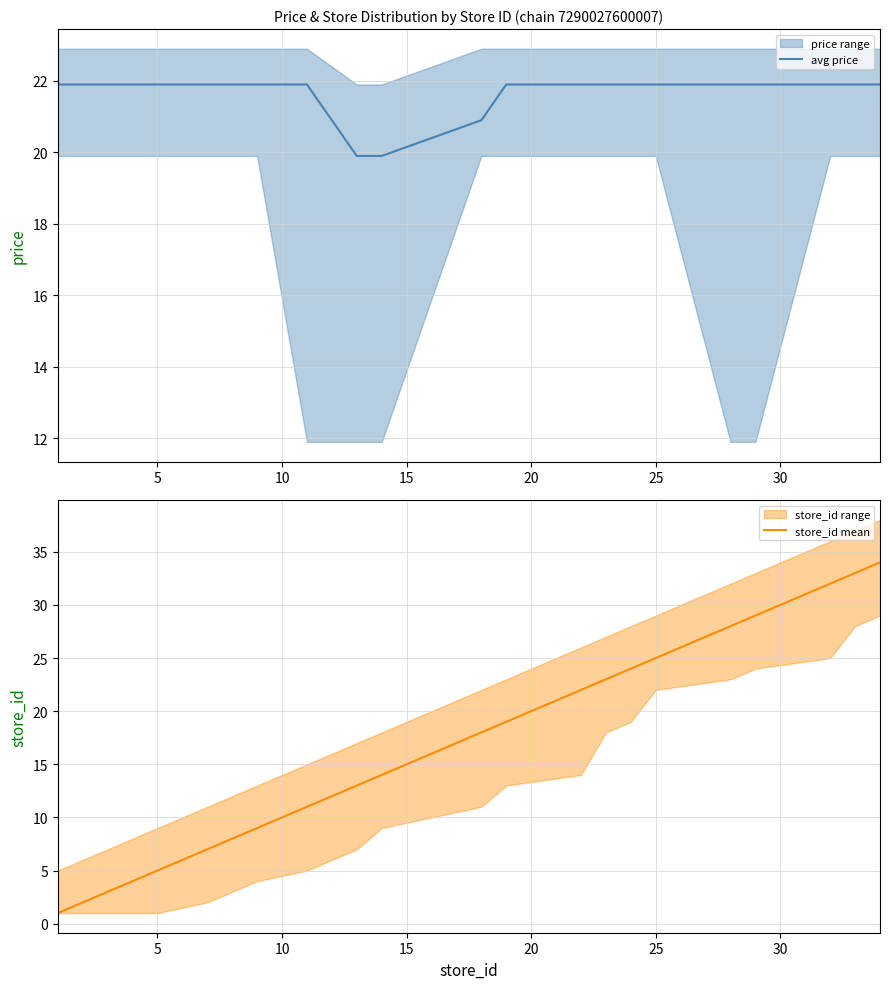

How many values in the avg price series exceed 21?

17